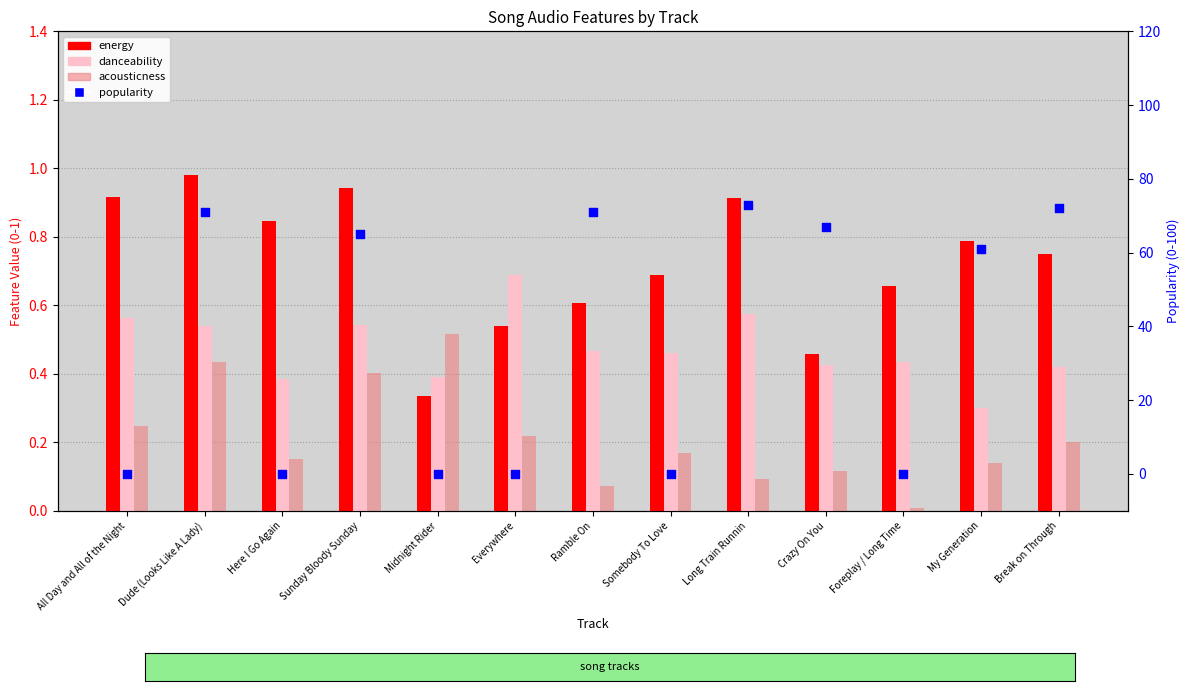

What are all the series names shown in the legend?

energy, danceability, acousticness, popularity